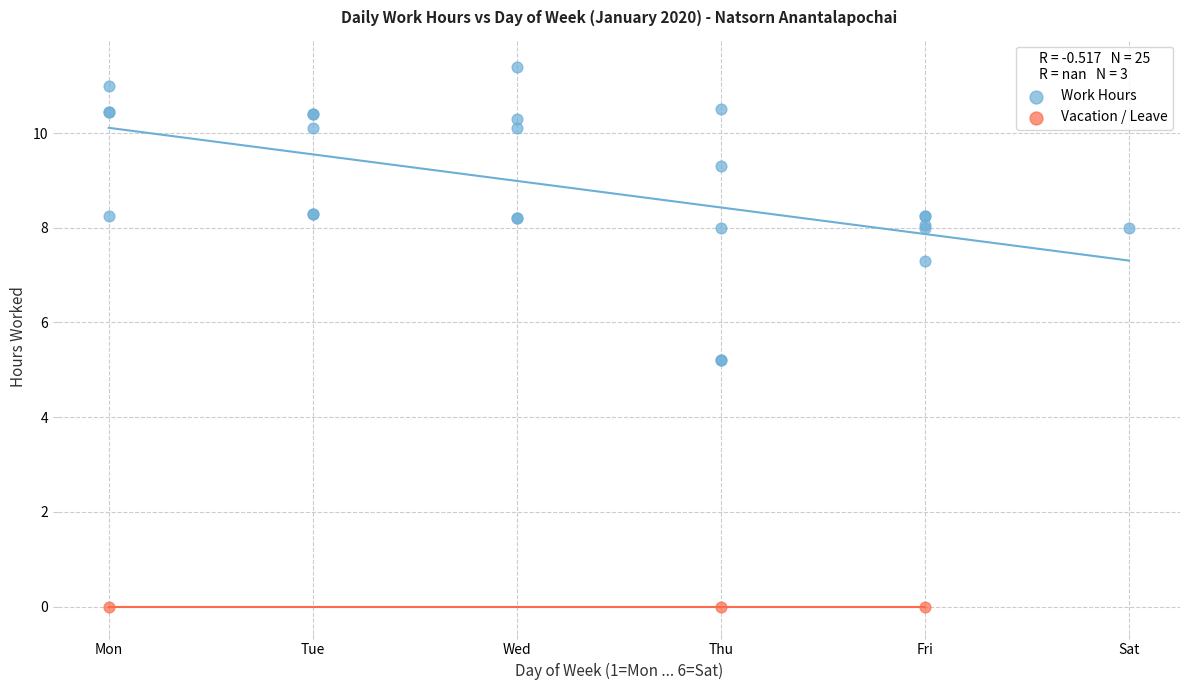

Which series reaches the maximum Y coordinate?

Work Hours